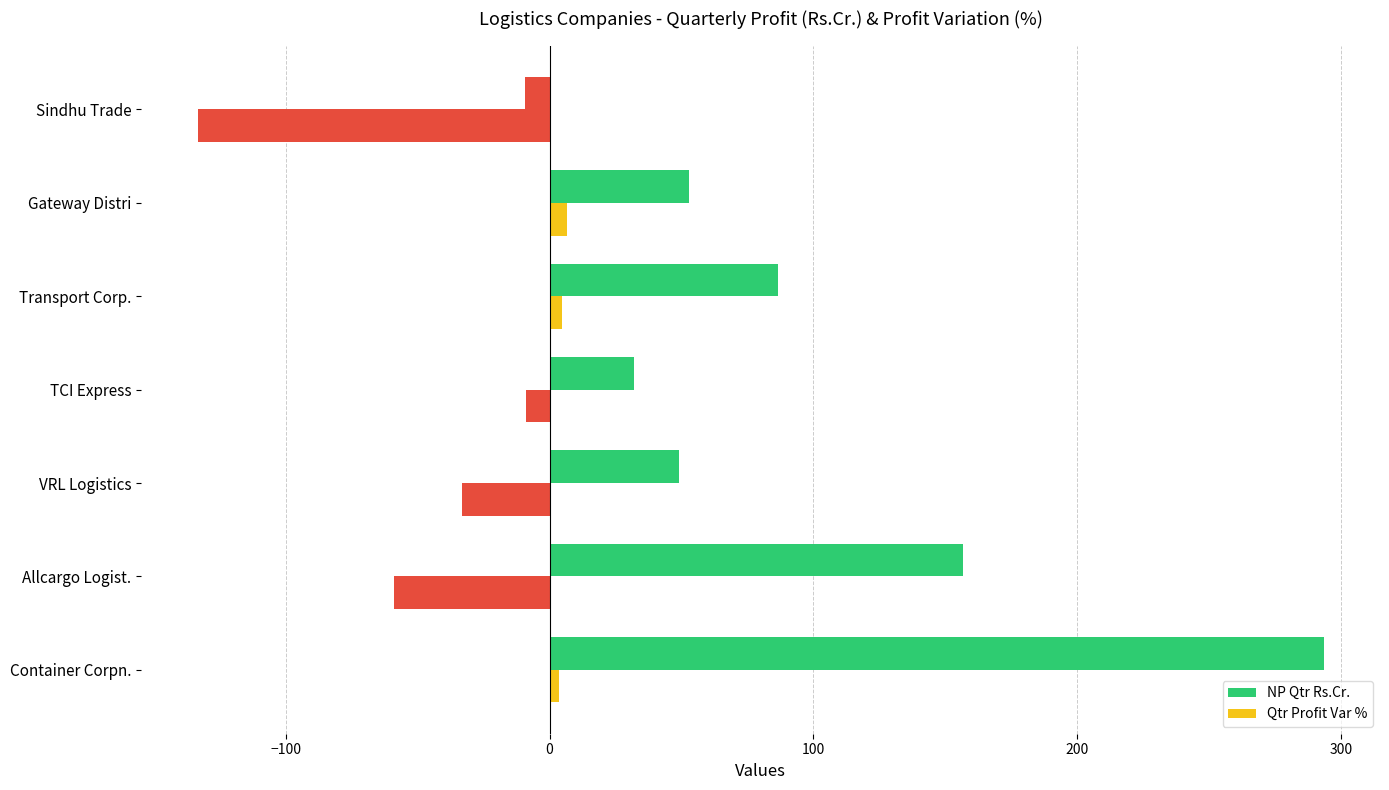

How many series are shown in this chart?

2